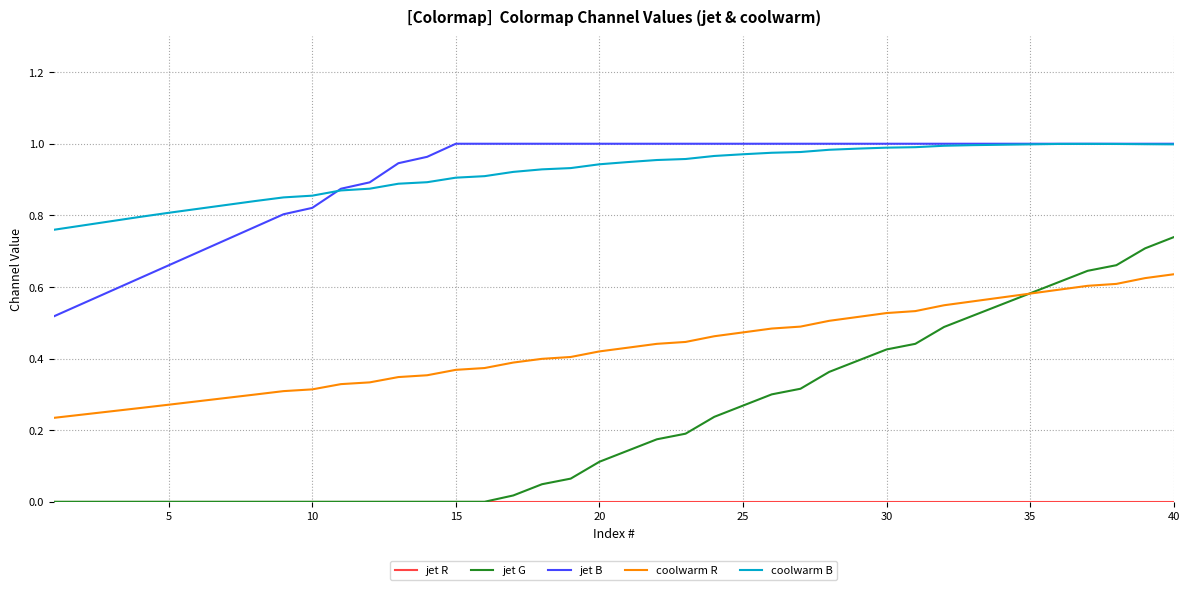

Is this an area chart (filled region under the line)?

No